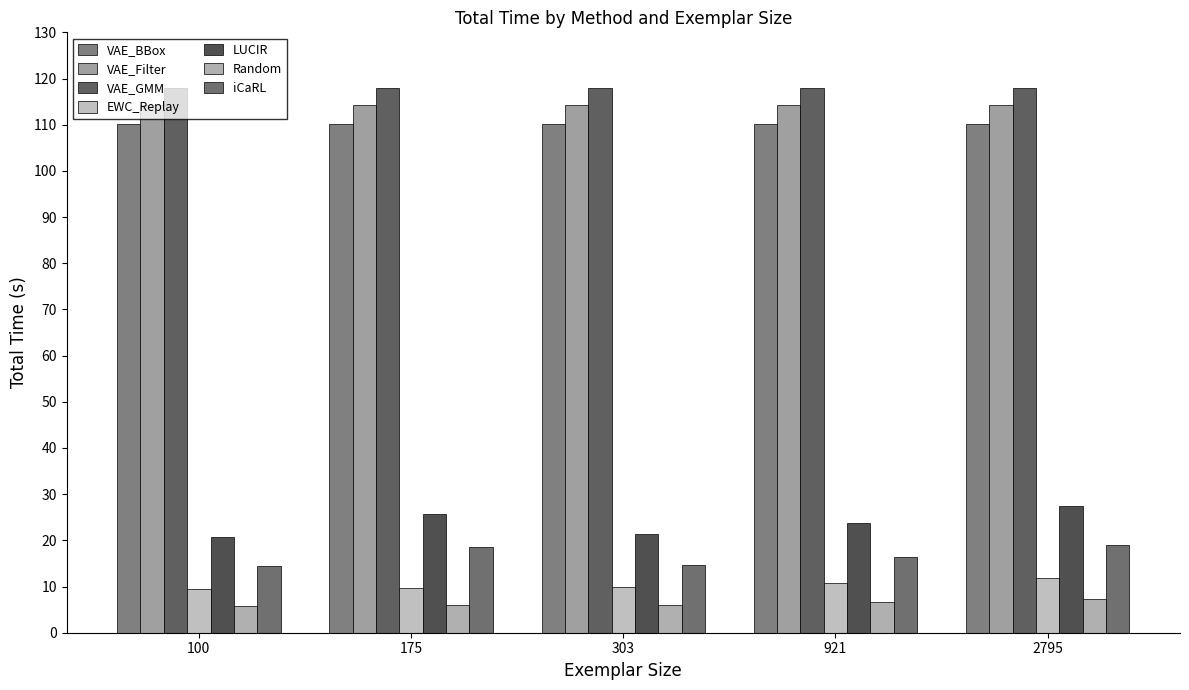

Between 2795 and 303, which is larger?

2795